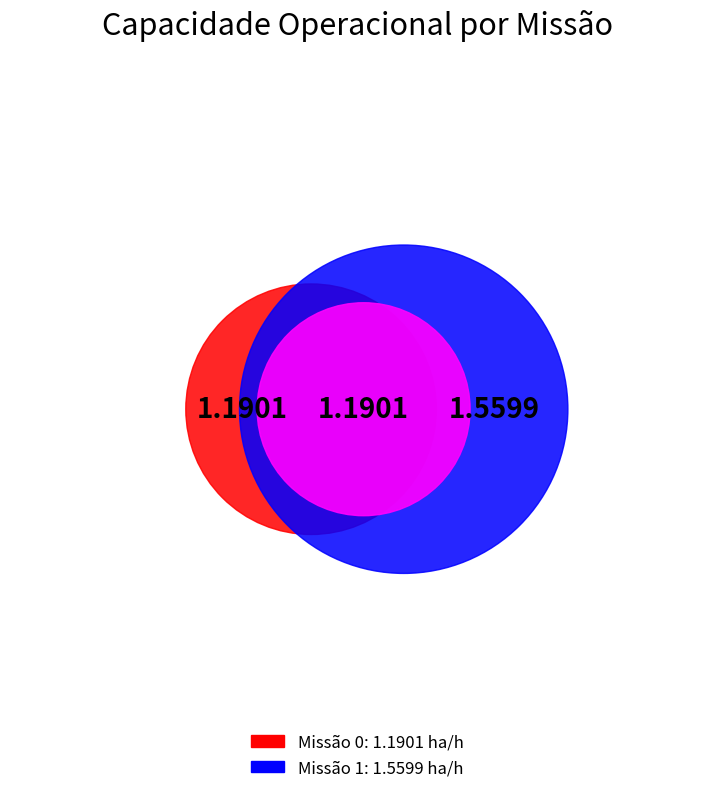

To the nearest percent, what is the difference between the 0 and 1 slice percentages?

13%